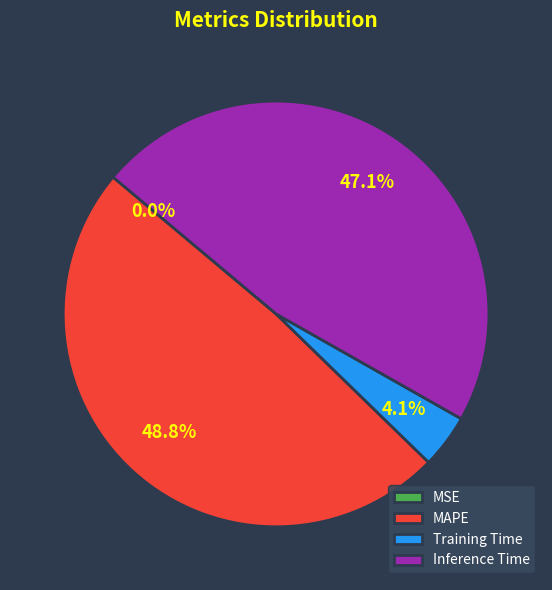

What percentage is NOT represented by Inference Time?

52.9%